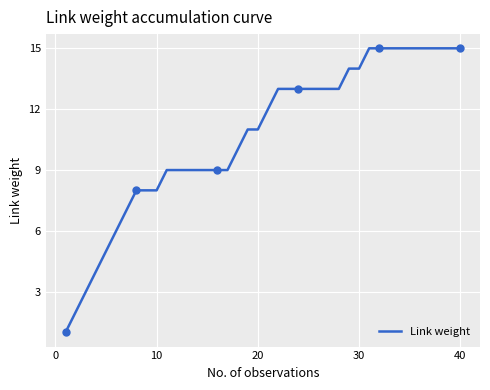

Which has a higher value, 14 or 9?

14